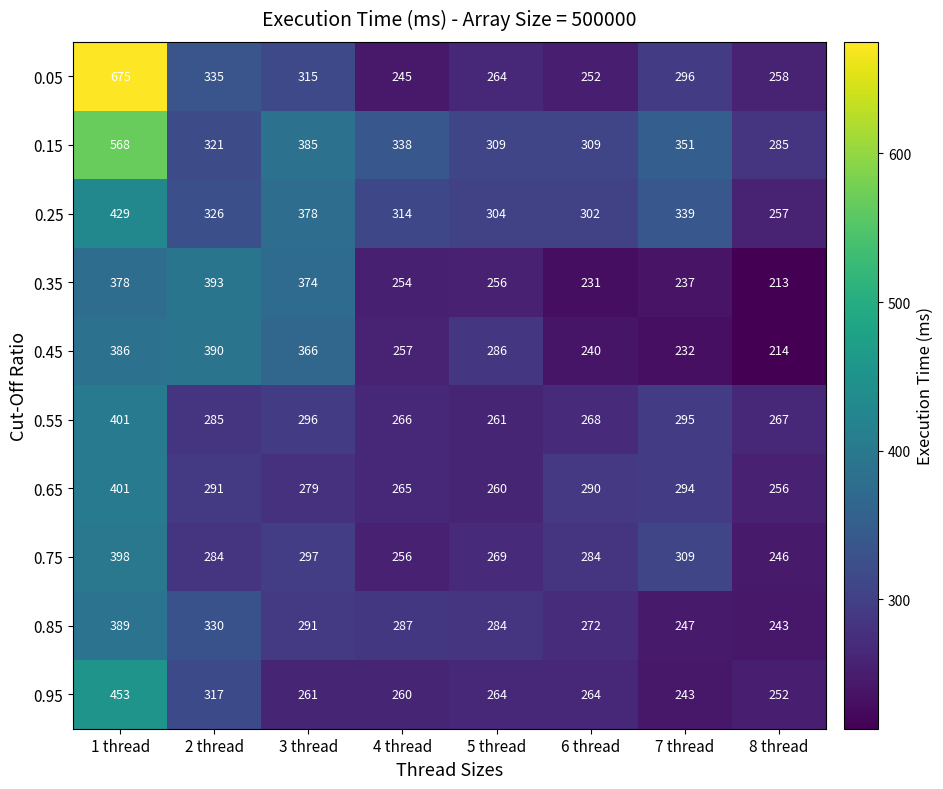

Where does the 0.35 series first go above 256?

1 thread